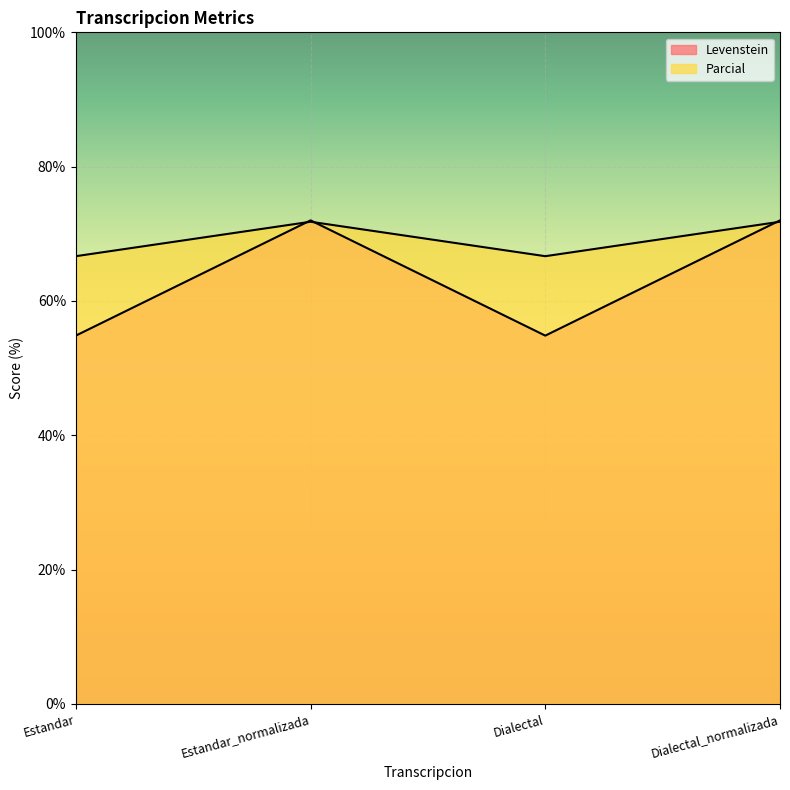

What are all the series names shown in the legend?

Levenstein, Parcial